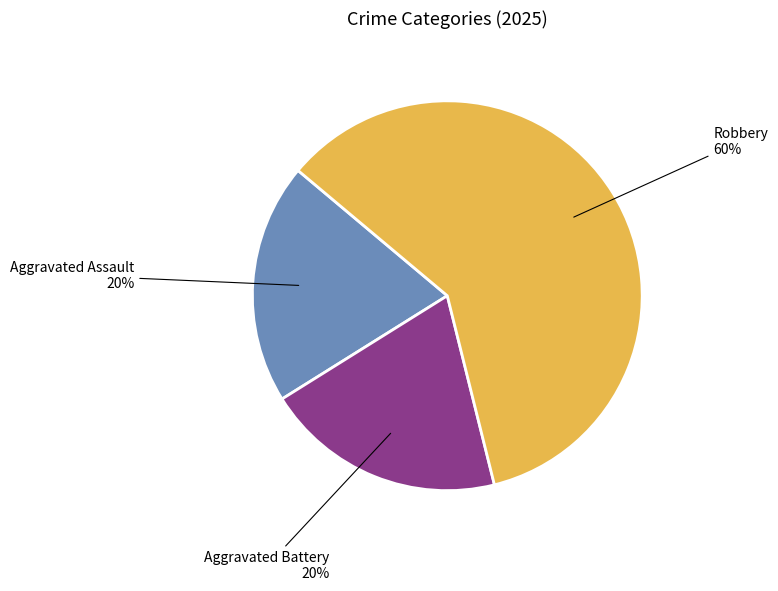

How many slices are in this pie chart?

3